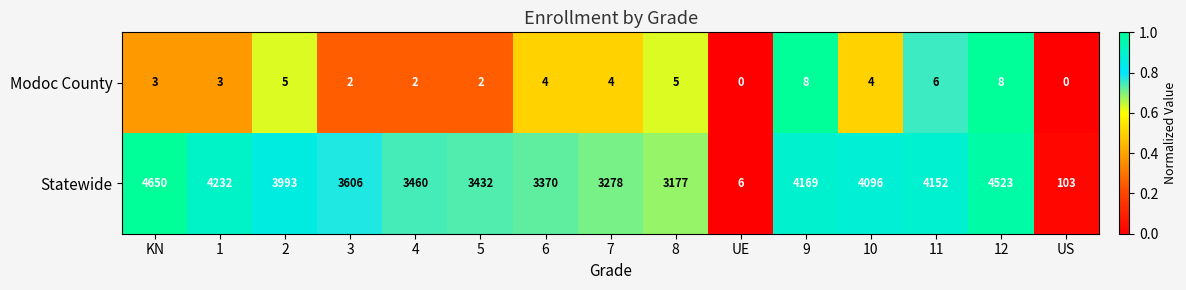

Which series has the largest range (max minus min)?

Statewide